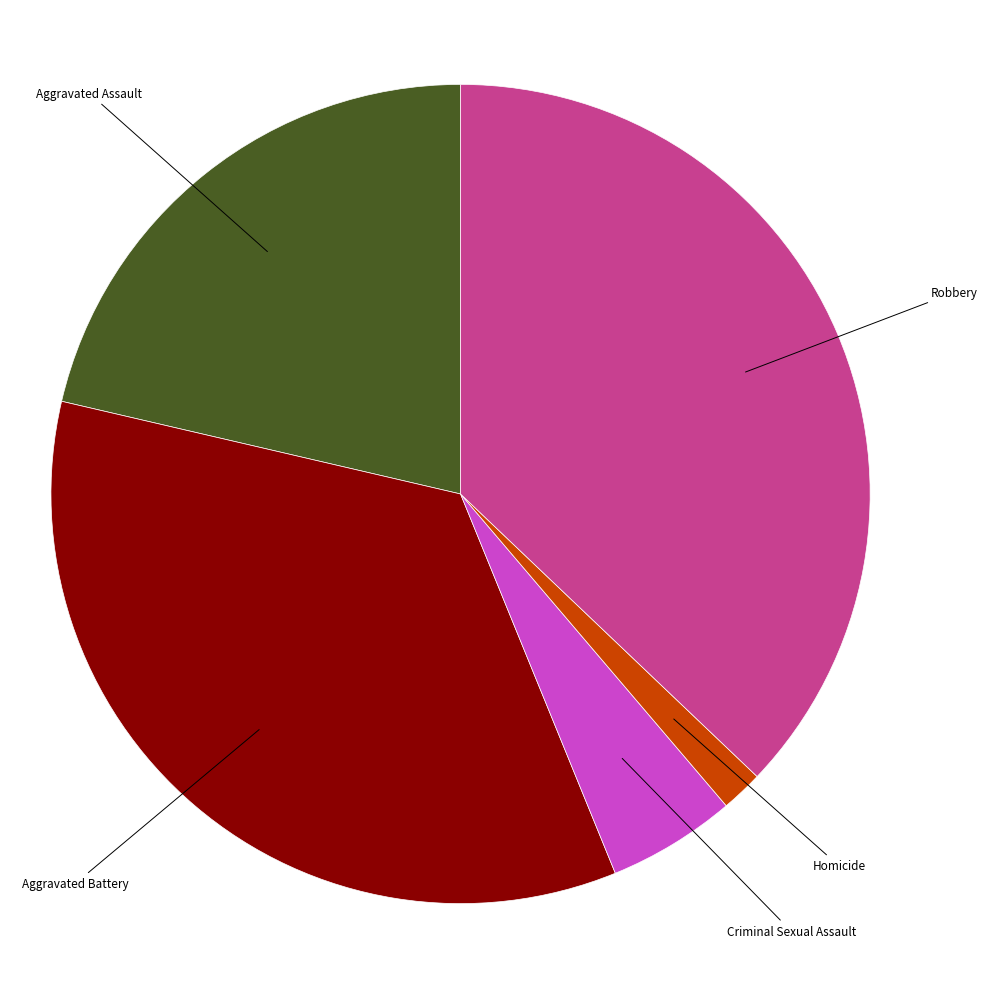

Is there a majority slice in this chart?

No